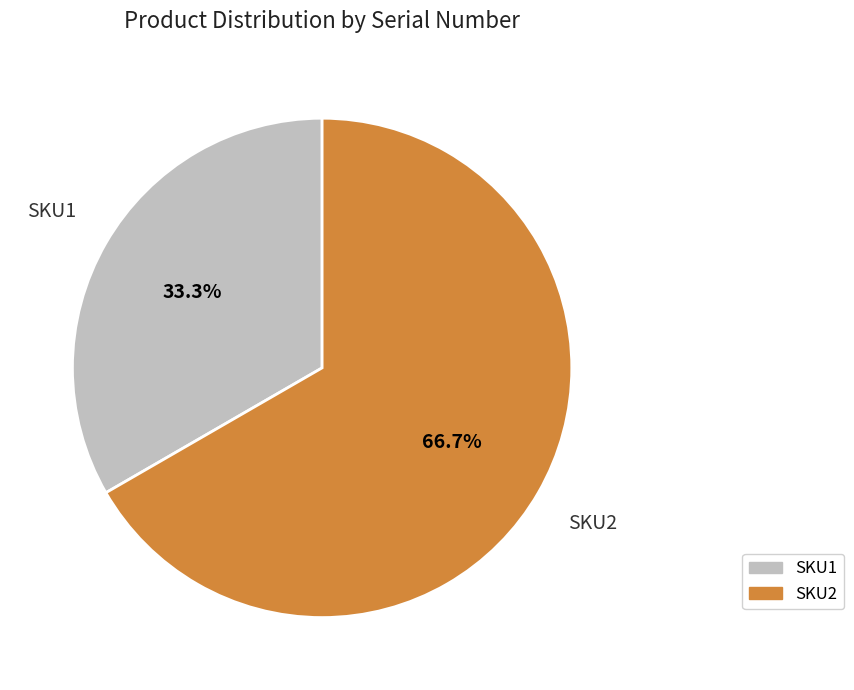

Which slice represents more than half of the pie?

SKU2